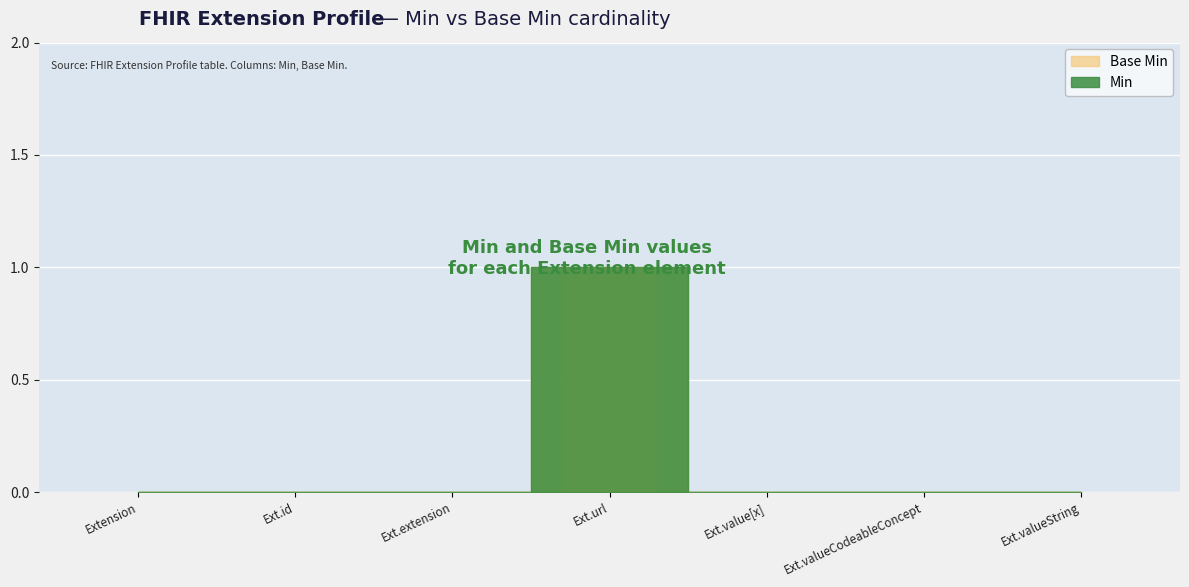

Rank the series by their maximum value, from highest to lowest.

Min, Base Min